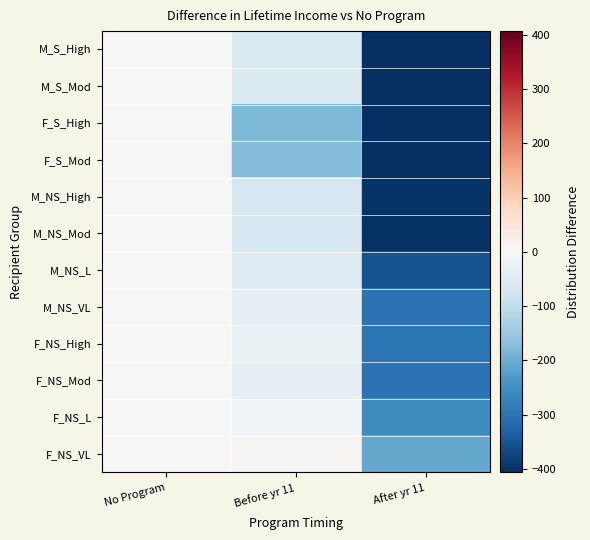

At which category is the sum across all series the highest?

No Program